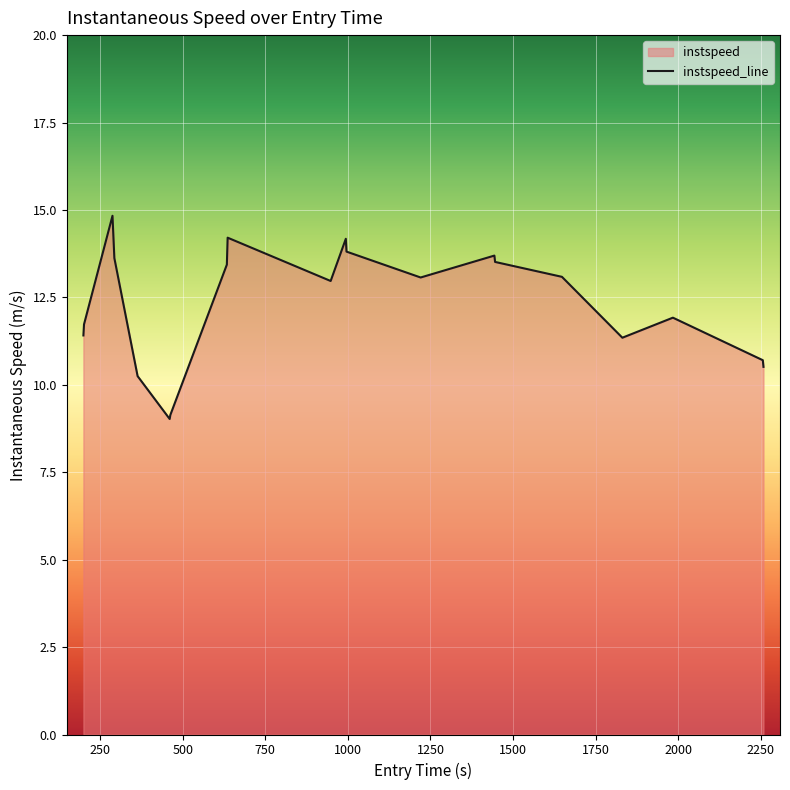

Reading left to right, transcribe all the data shown in this chart.

11.4	11.7	14.8	13.6	10.2	9.0	9.1	13.4	14.2	13.0	14.2	13.8	13.1	13.7	13.5	13.1	11.3	11.9	10.7	10.5